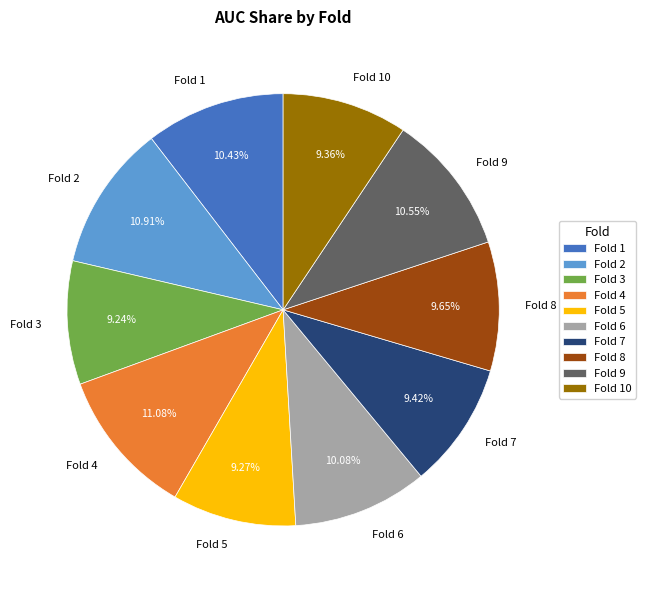

Which has a higher value, Fold 3 or Fold 4?

Fold 4